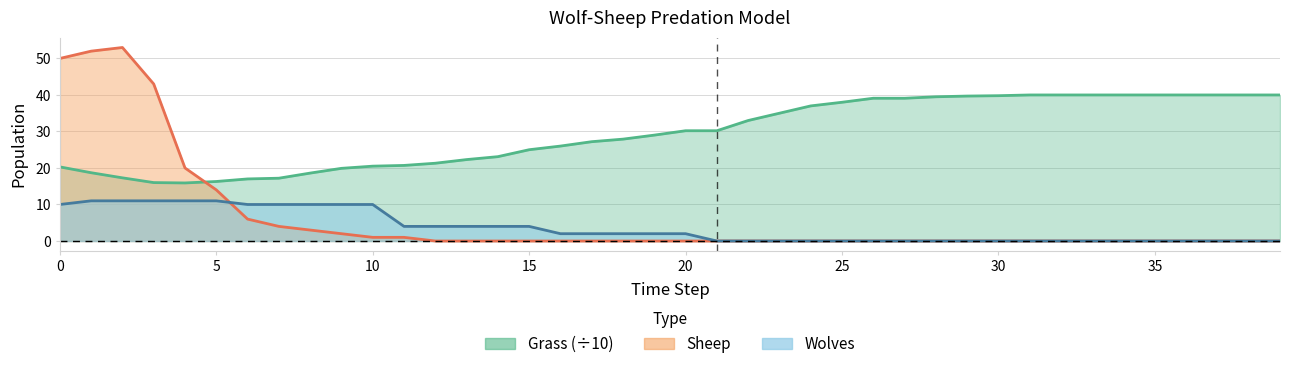

Is it true that Wolves equals 4.5 at 8?

False